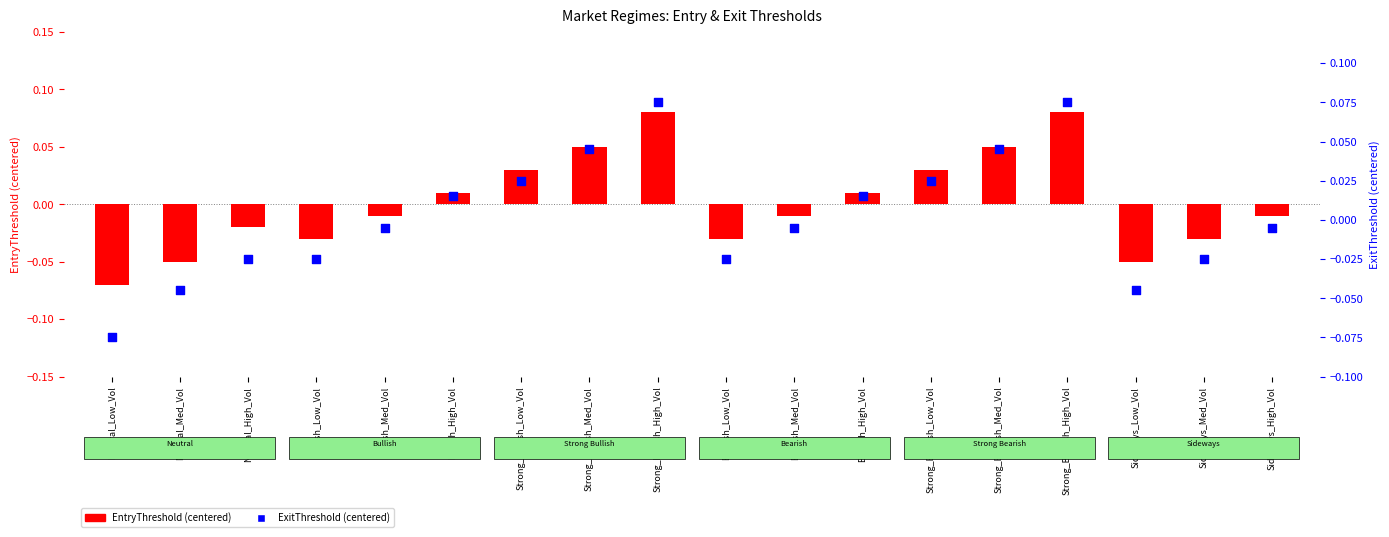

Which series reaches the minimum Y coordinate?

ExitThreshold (centered)